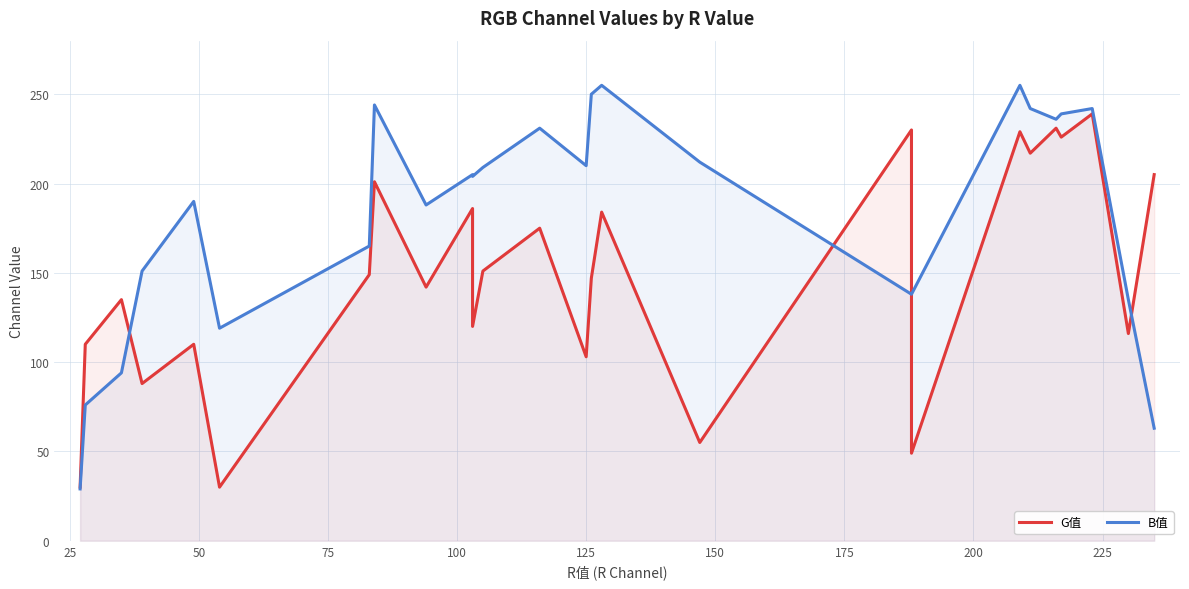

List the series in order of their peak value, highest first.

B值, G值